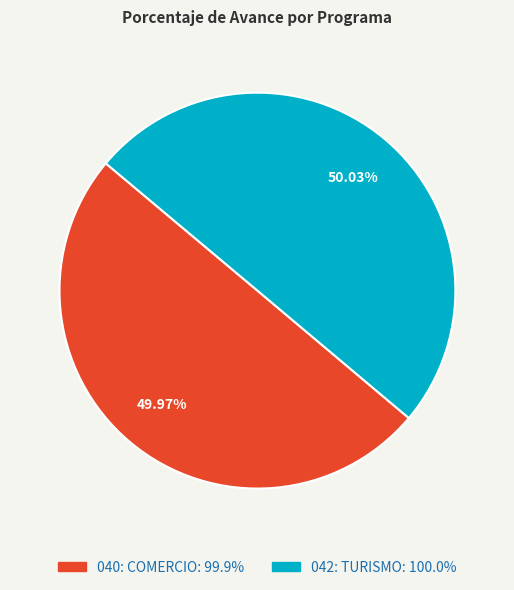

What is the ratio of the value at 042: TURISMO to the value at 040: COMERCIO?

1.0